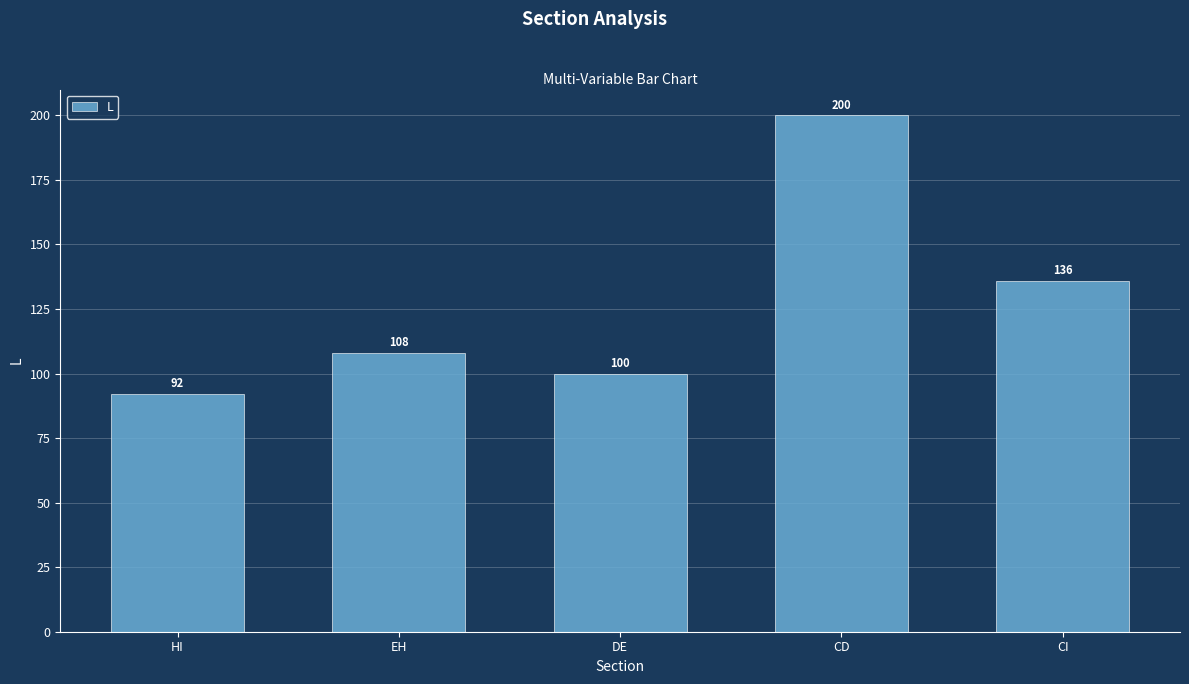

Count the number of categories in the chart.

5